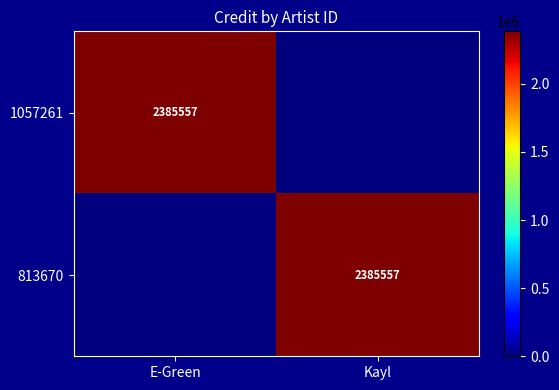

True or false: 1057261 has a value of 3406936 at E-Green.

False